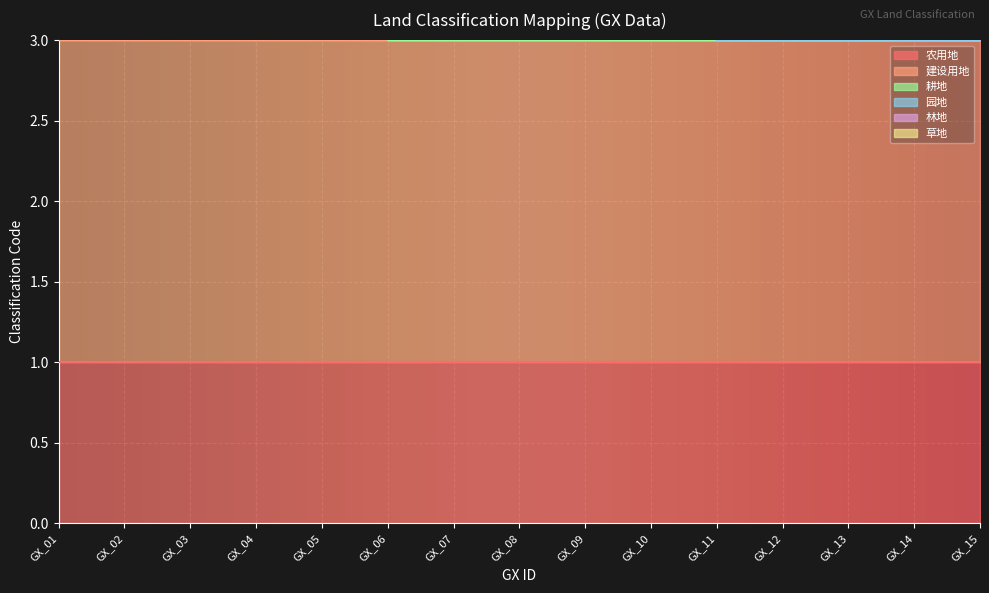

What is the value of the 林地 point at the 13th from the left?

3